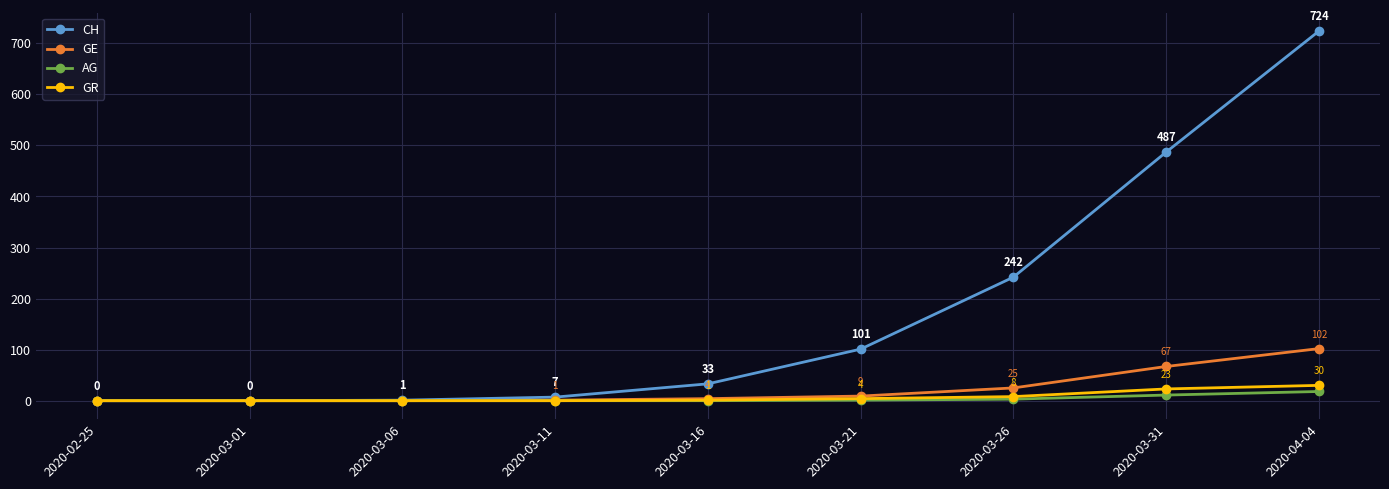

Which series has the widest spread of values?

CH